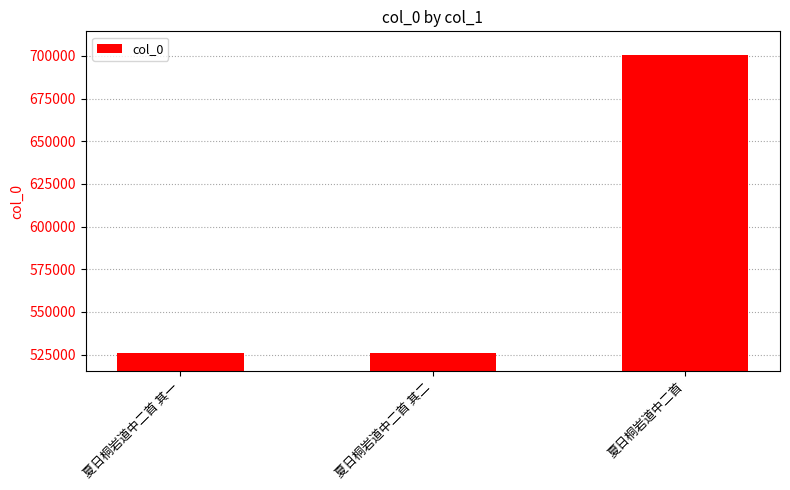

What position from the right is 夏日桐岩道中二首 其二?

2